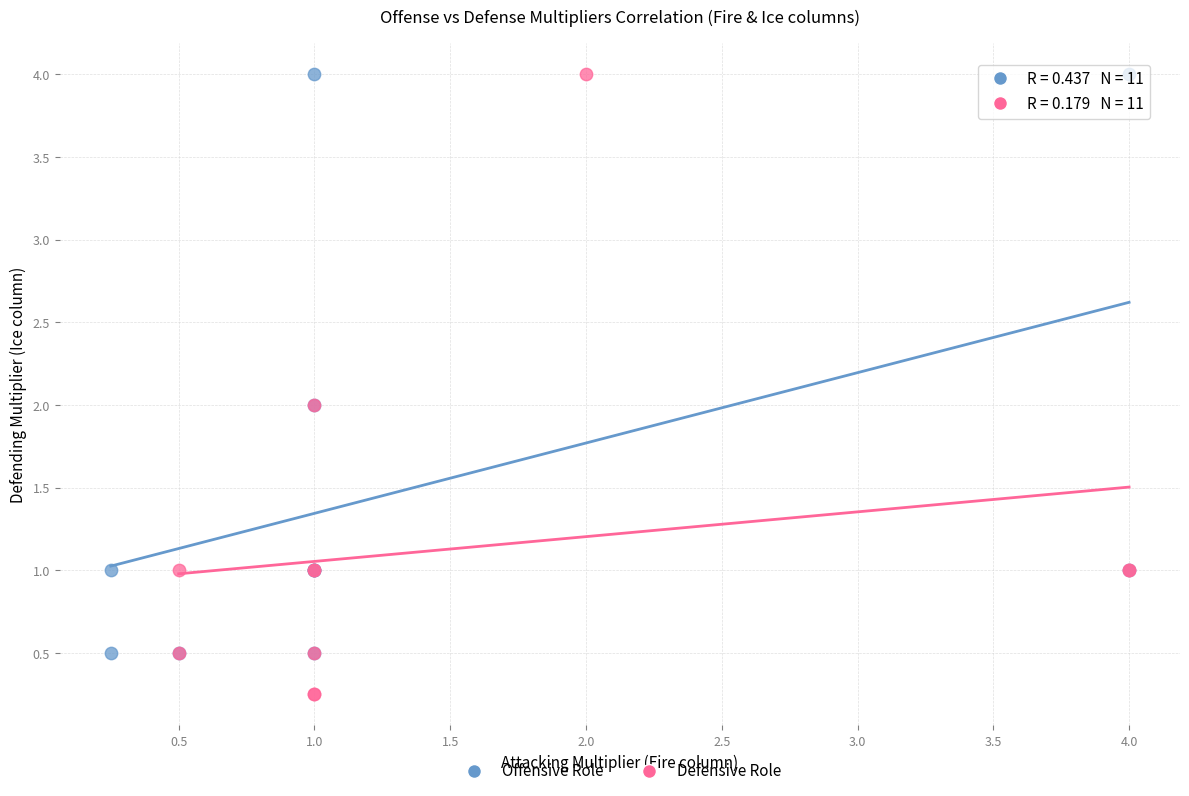

Which series reaches the minimum Y coordinate?

Defensive Role